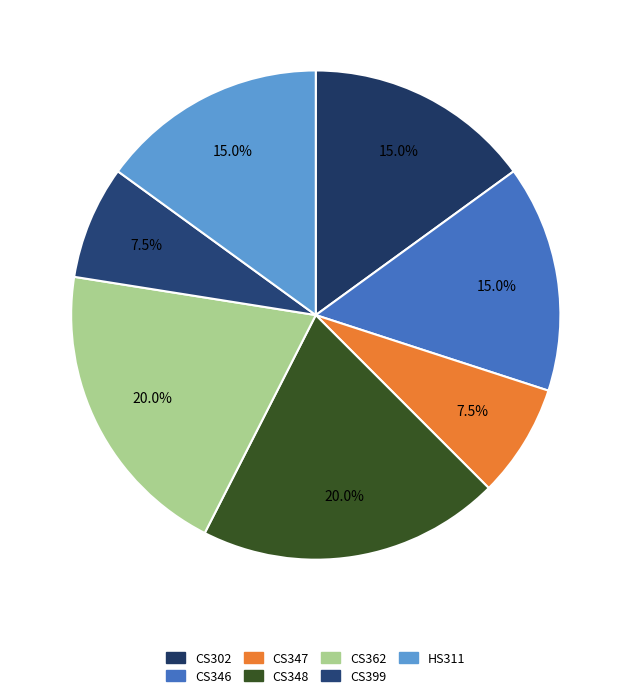

How many segments does this pie chart have?

7